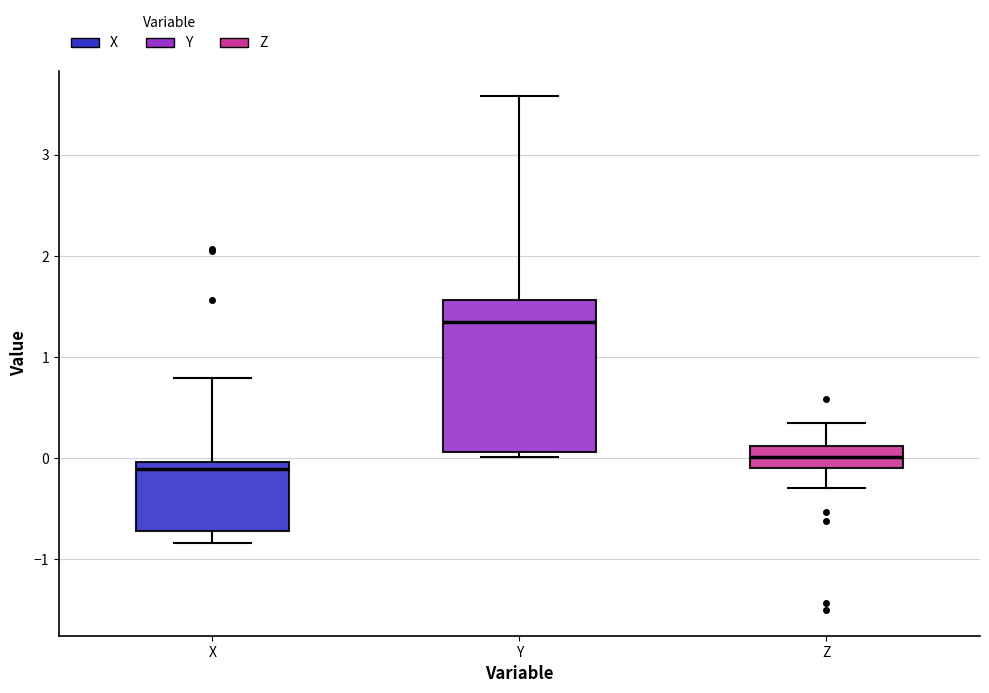

Which box is the tallest, from its lower edge to its upper edge?

Y